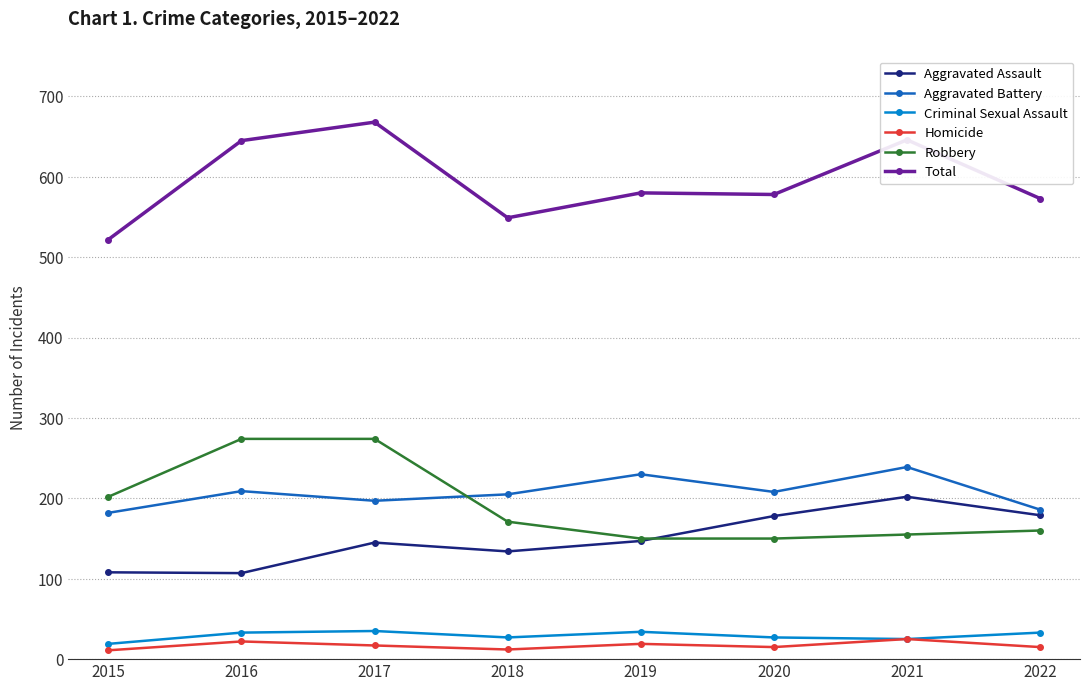

True or false: Aggravated Battery and Homicide cross at least once.

False